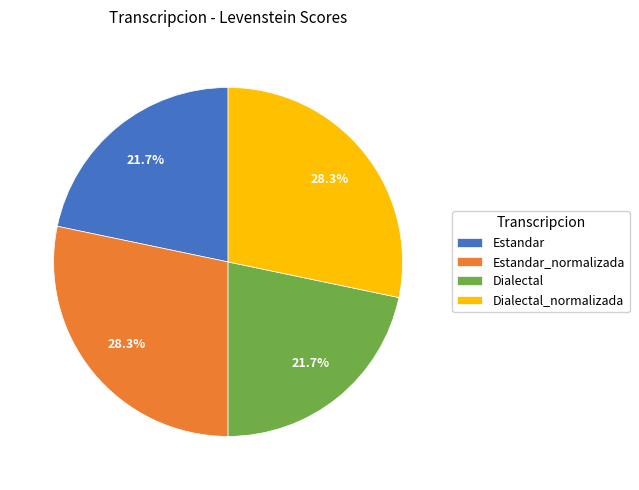

To the nearest percent, what is the difference between the Estandar and Dialectal_normalizada slice percentages?

7%